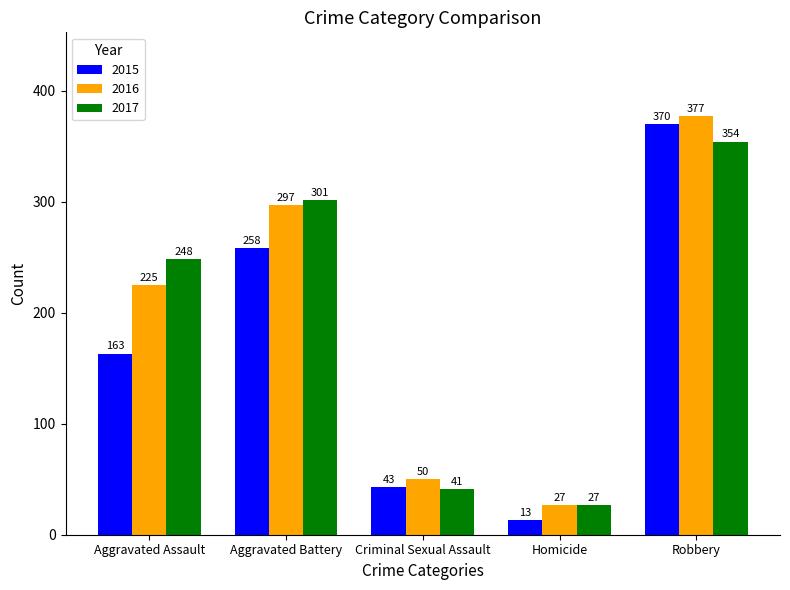

What is the sum of the 2015 values at Criminal Sexual Assault and Aggravated Battery?

301